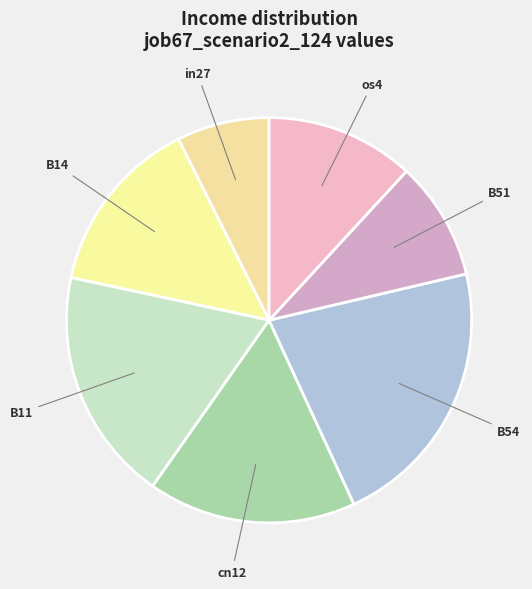

Count the number of slices in the pie.

7